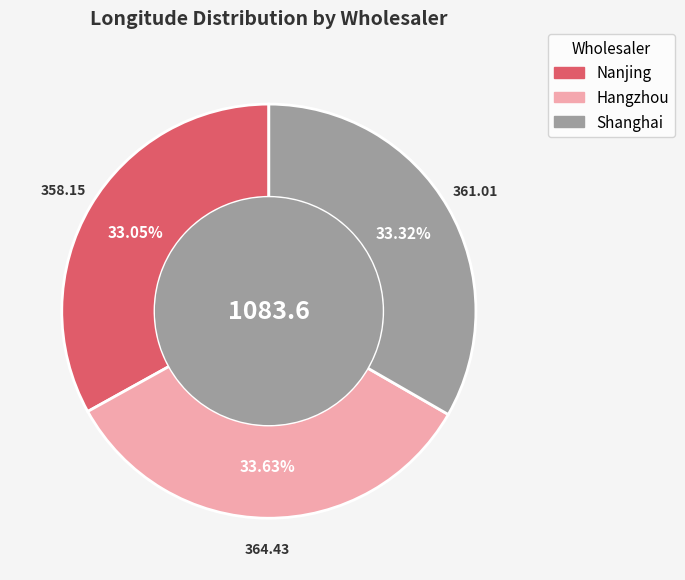

Is the sum of Shanghai and Nanjing greater than half?

Yes